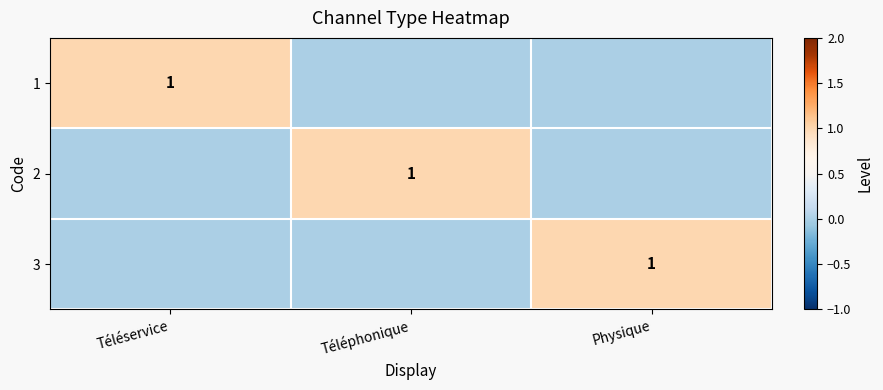

Count the number of categories in the chart.

3